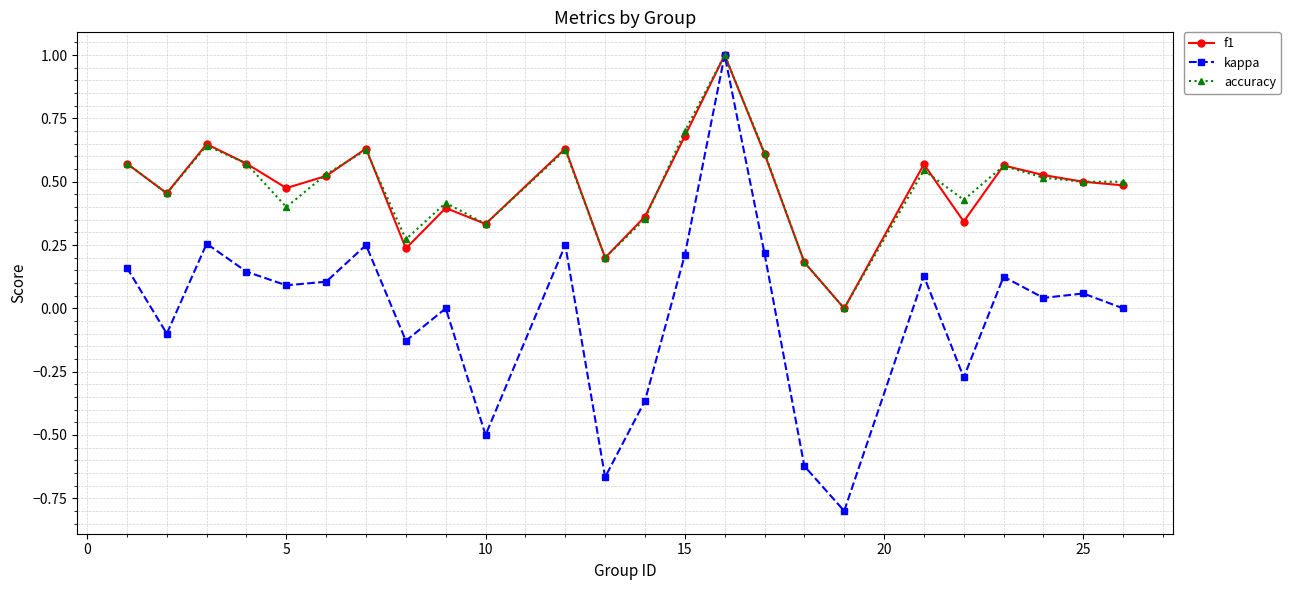

Which series has the widest spread of values?

kappa